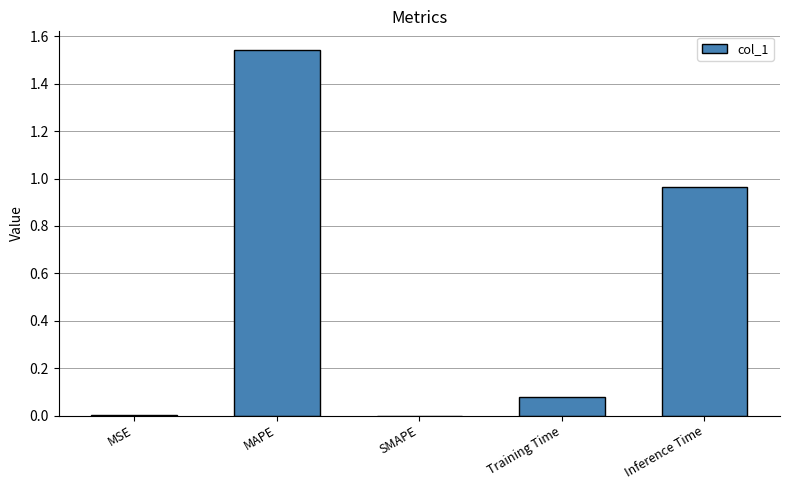

Which label corresponds to the largest value in the chart?

MAPE